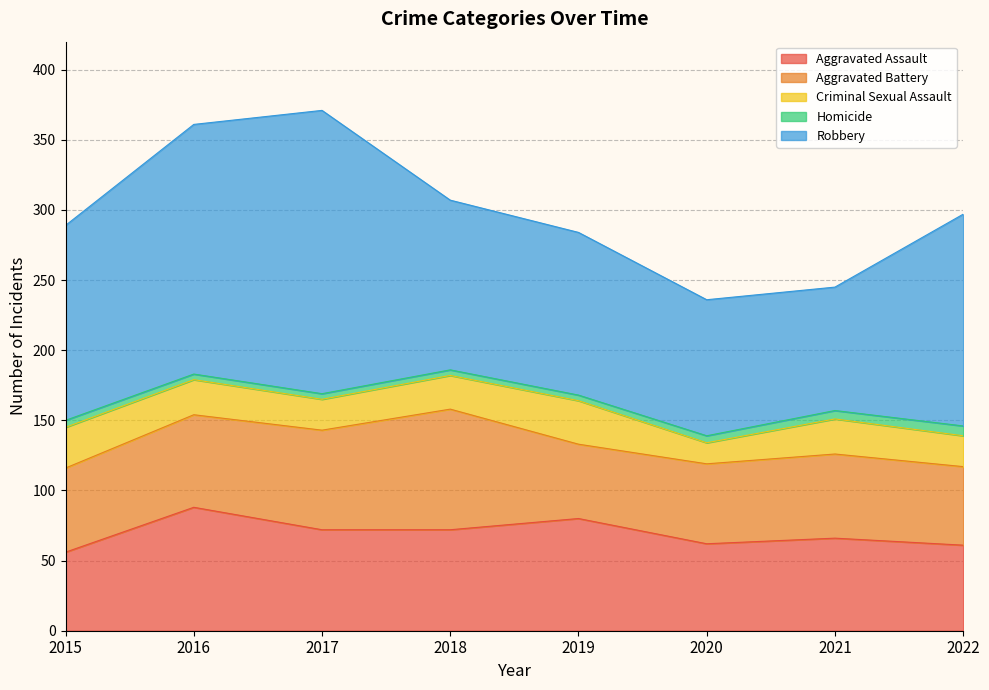

How many interior local valleys does the Criminal Sexual Assault series have?

2